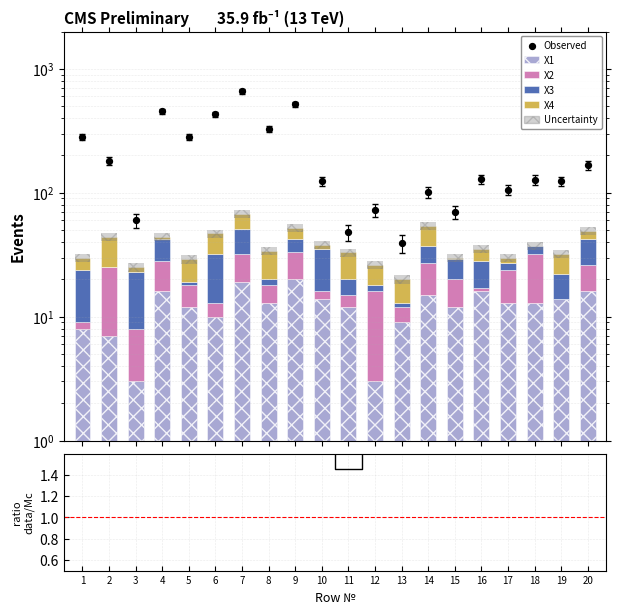

Which series has the largest Y range (max minus min)?

Observed